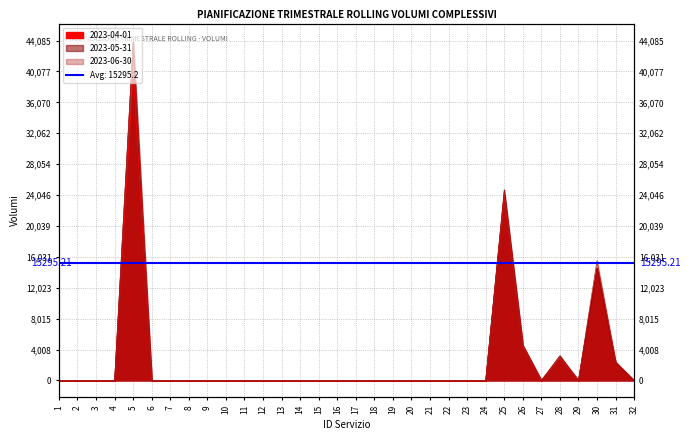

True or false: 2023-05-31 and 2023-06-30 cross at least once.

False